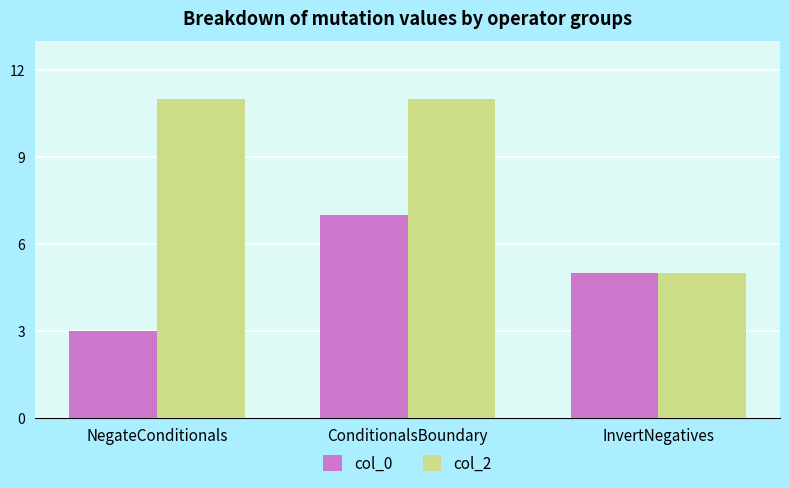

Which series has the largest total across all categories?

col_2